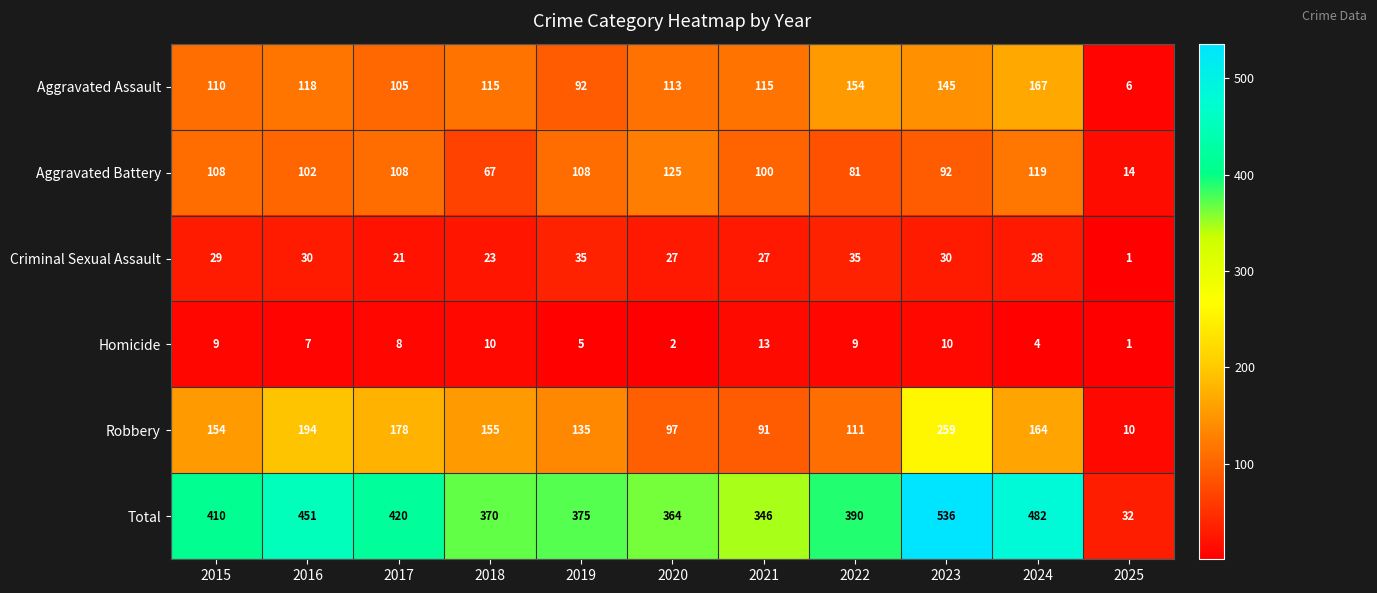

Rank the series at 2016 from highest to lowest value.

Total, Robbery, Aggravated Assault, Aggravated Battery, Criminal Sexual Assault, Homicide